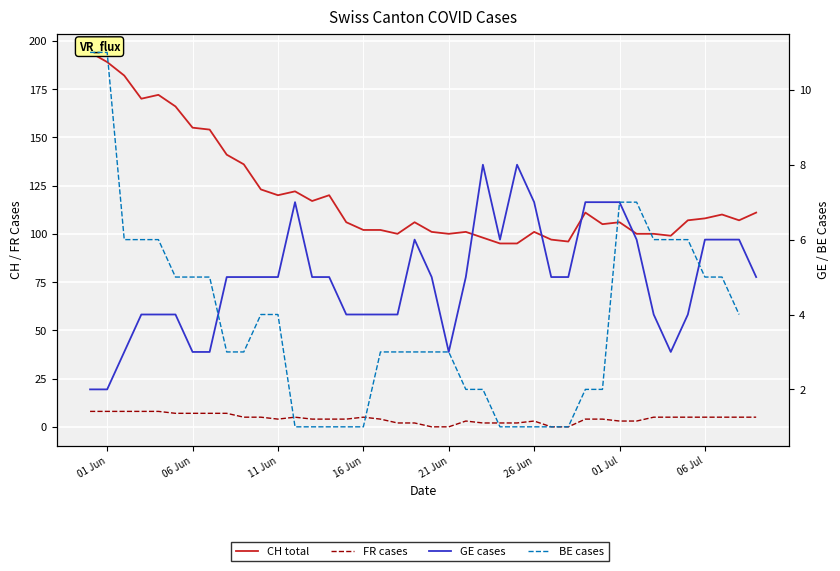

At how many categories does at least one series exceed 92?

40